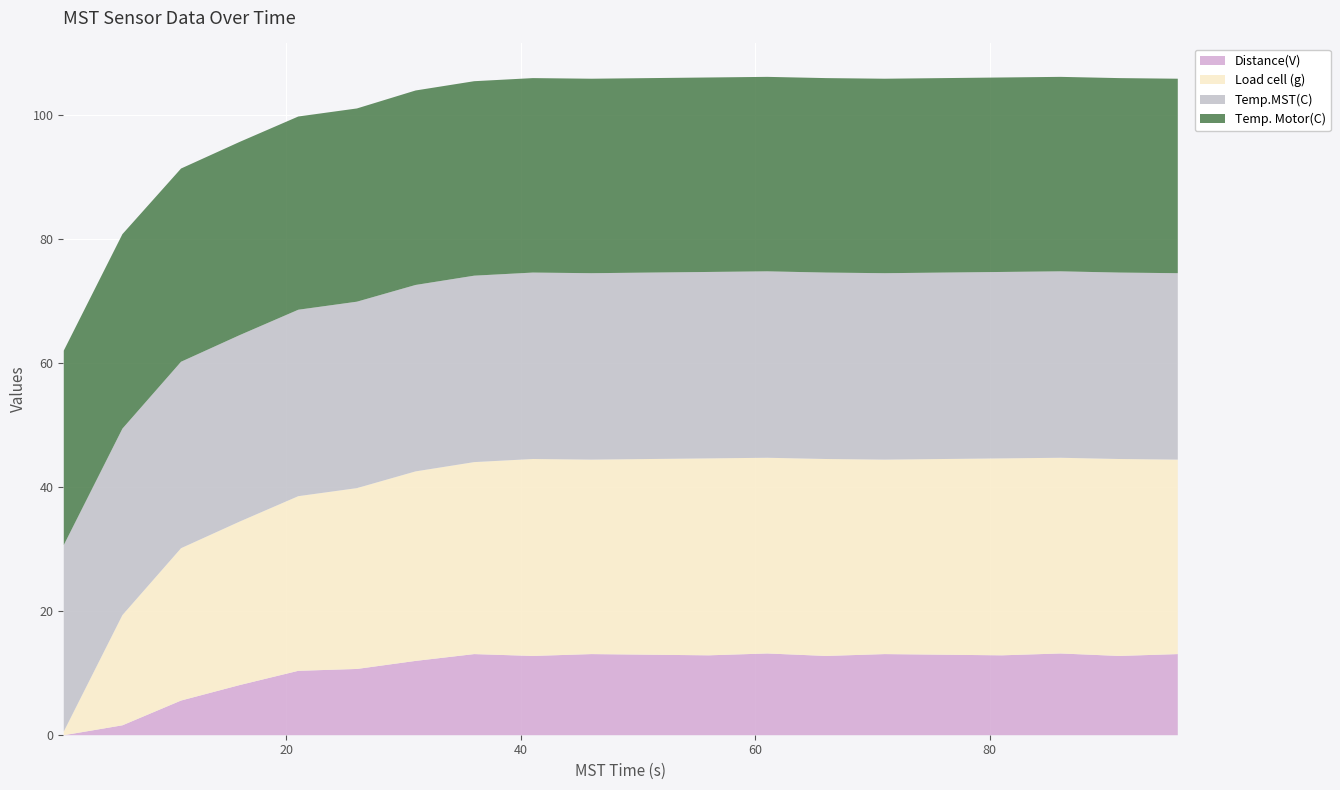

True or false: Distance(V) has more than 1 points higher than both neighbors.

True